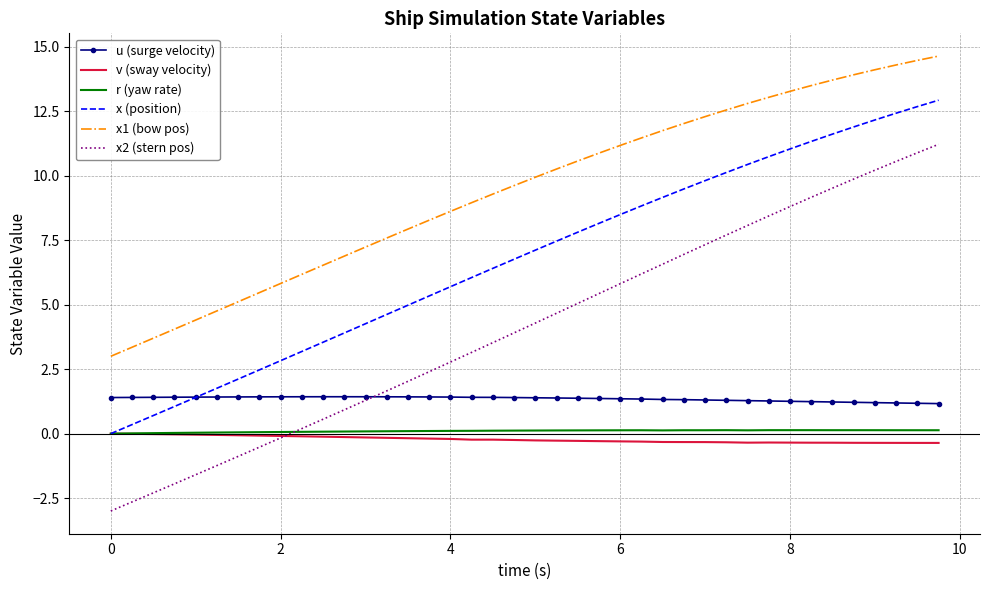

What is the smallest value displayed?

-3.0